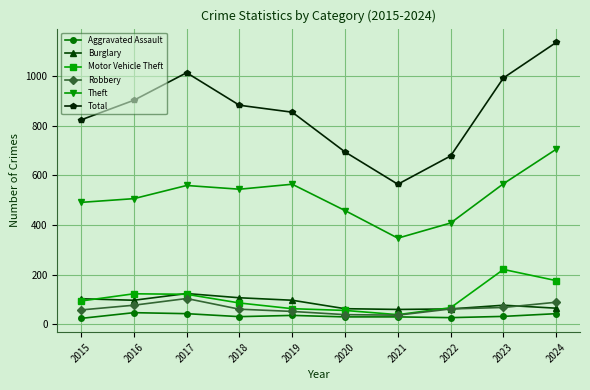

Which series has the widest spread of values?

Total